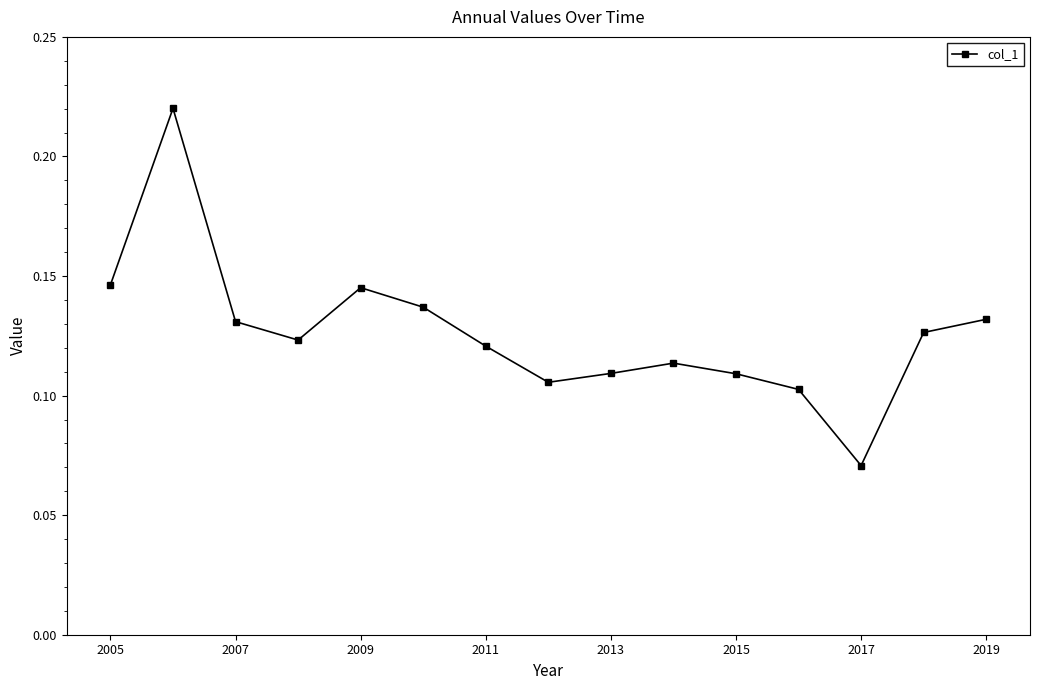

How many interior local valleys (lower than both neighbors) does the data have?

3